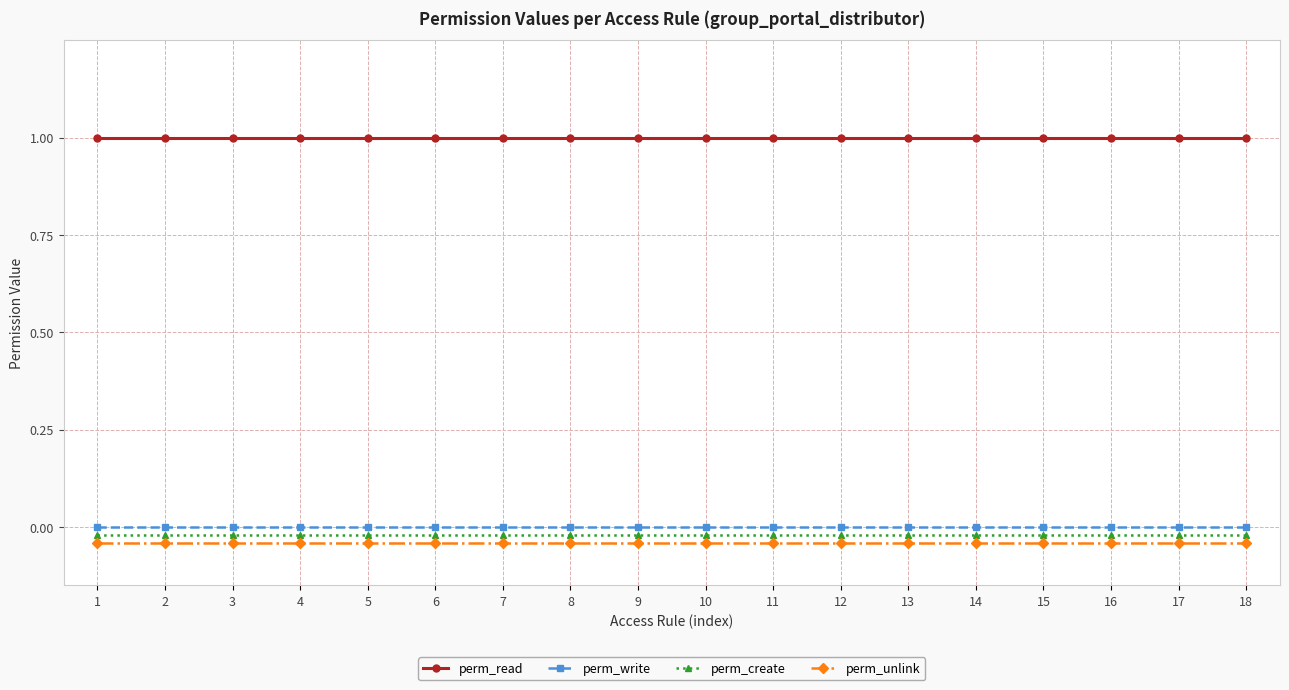

Which category has the highest value in the perm_unlink series?

1